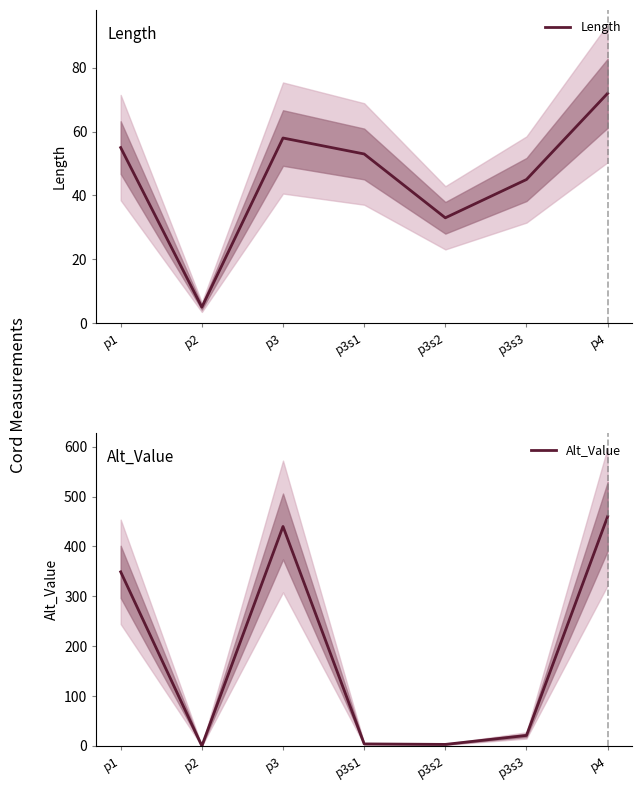

True or false: Alt_Value has a value of 21 at p3s3.

True